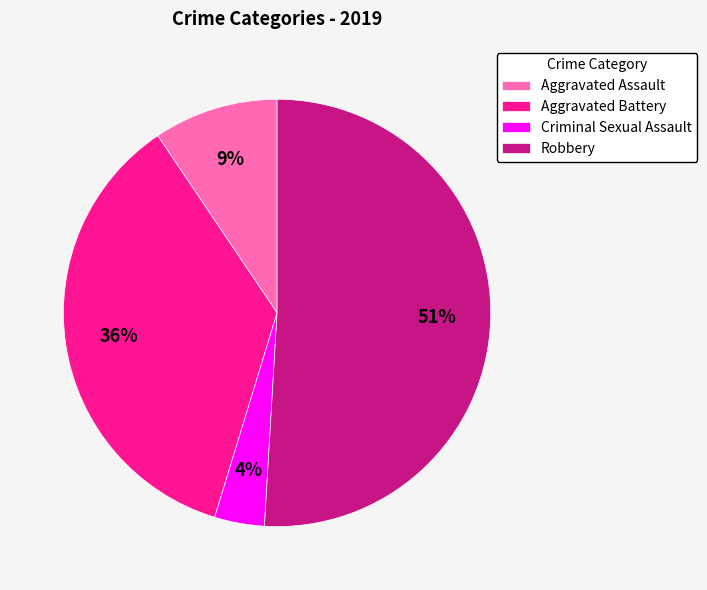

Rank the categories by value from lowest to highest.

Criminal Sexual Assault, Aggravated Assault, Aggravated Battery, Robbery